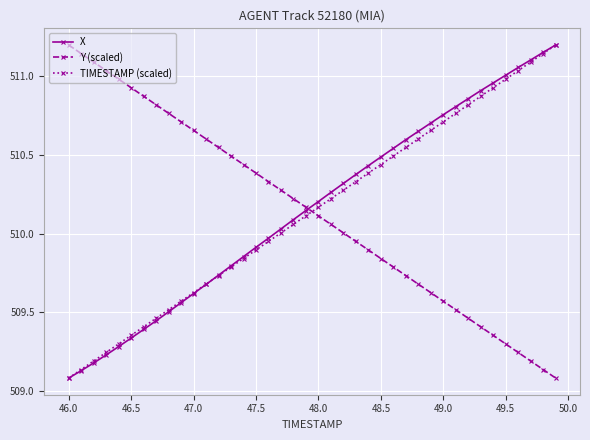

What is the difference between the maximum and second lowest values in the Y (scaled) series?

2.1